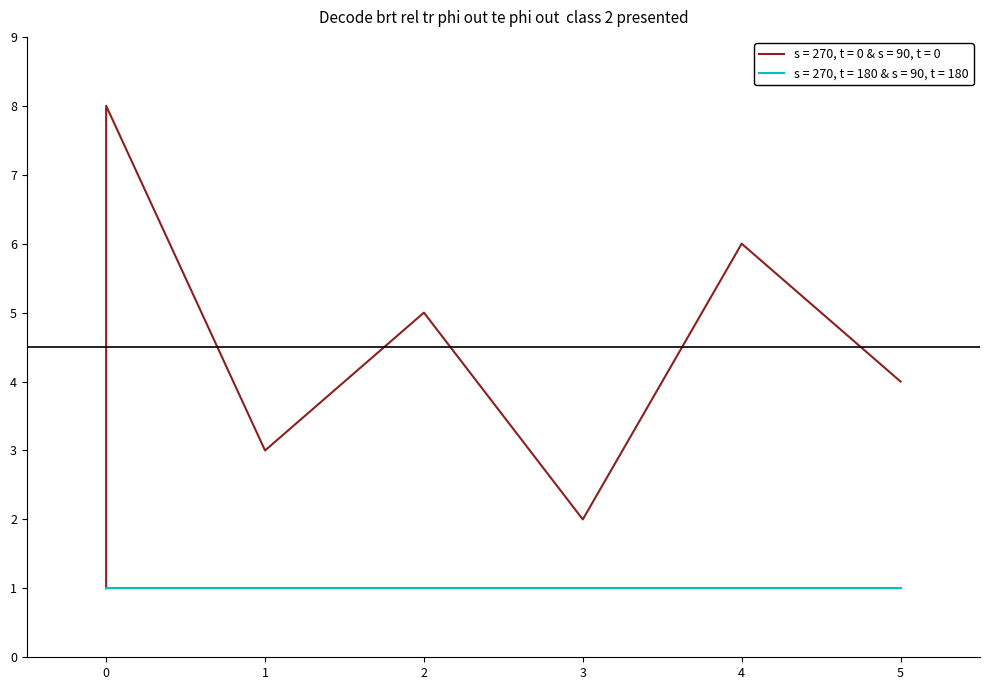

List the labels in order of value, largest first.

0, 0, 4, 2, 5, 1, 3, 0